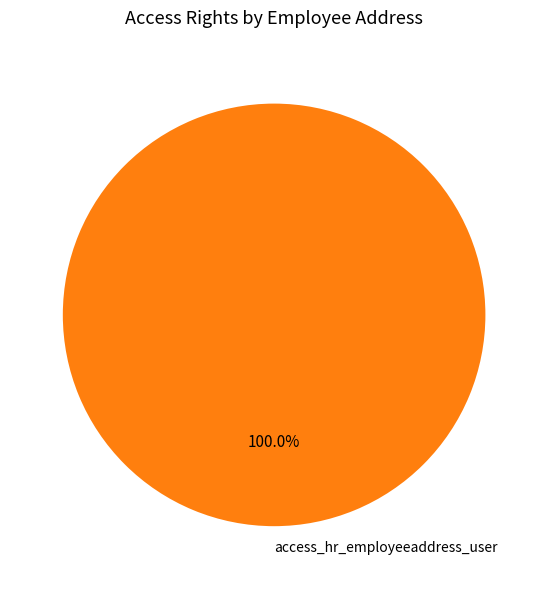

Rank the categories by value from highest to lowest.

access_hr_employeeaddress_user